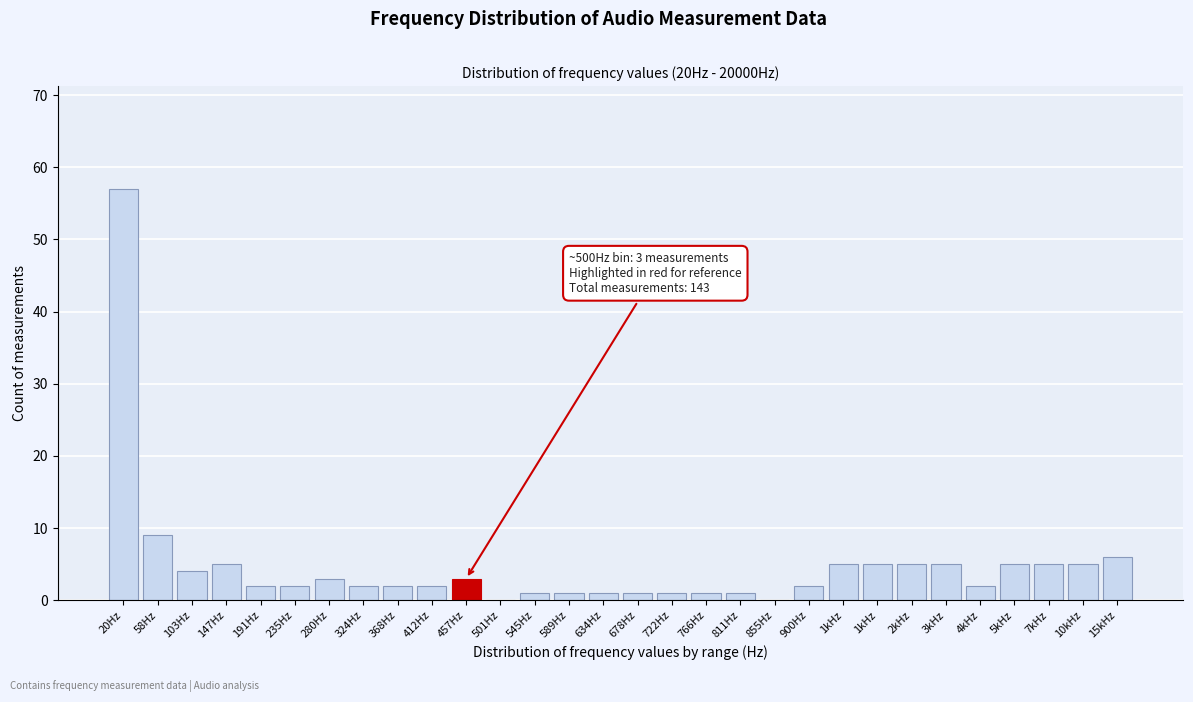

How many data points does each series have?

30